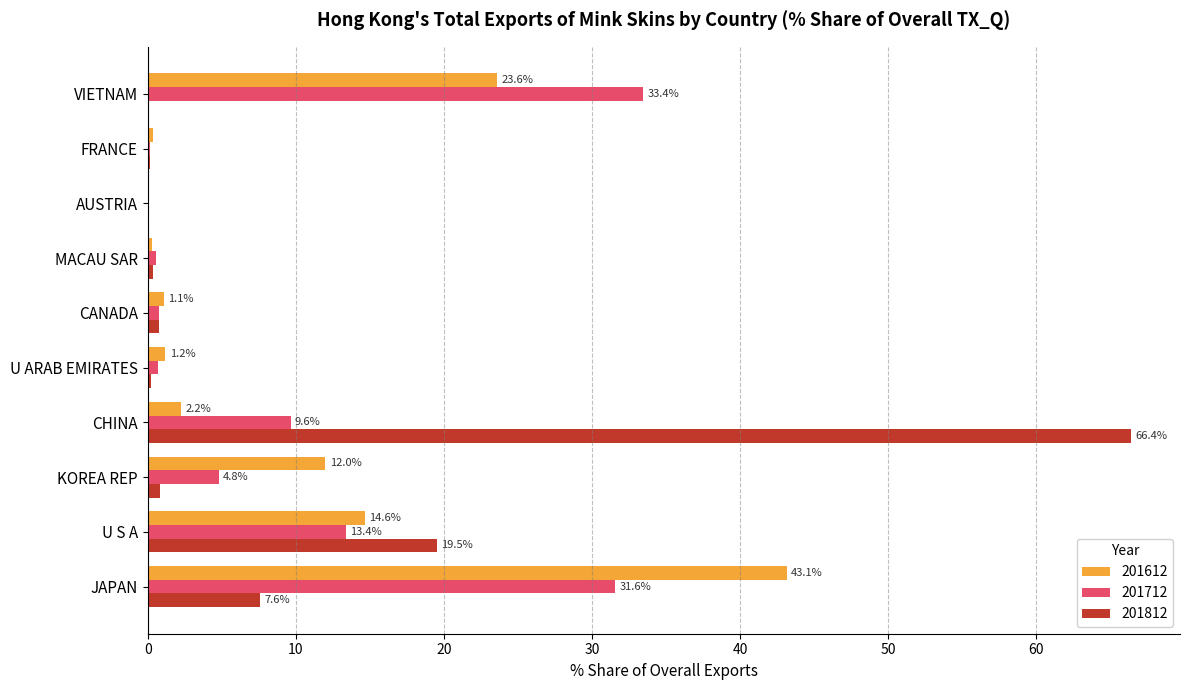

Which series changed the most between MACAU SAR and AUSTRIA?

201712